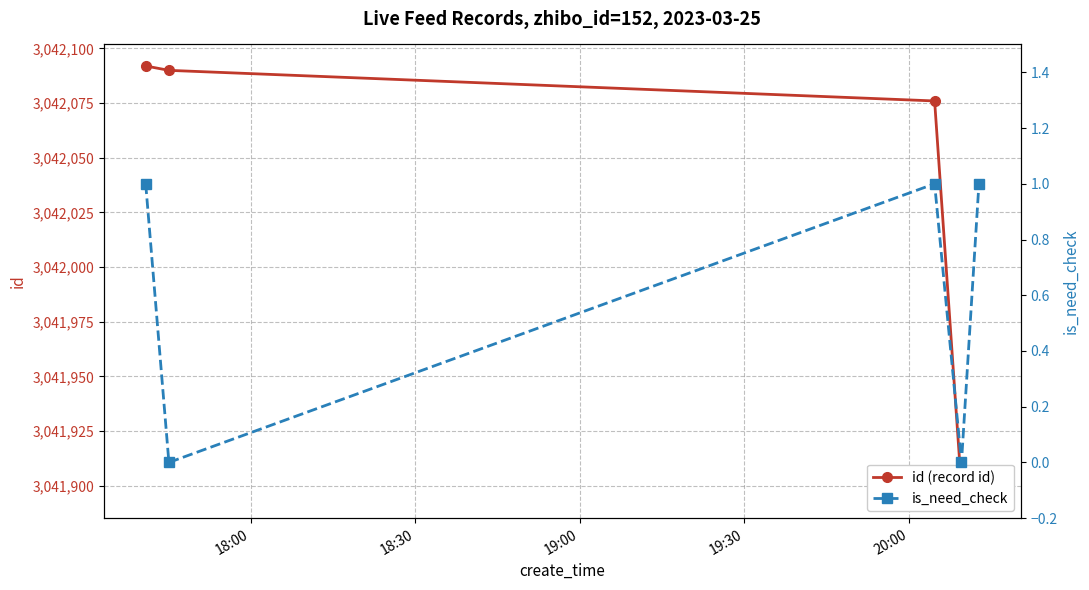

List the labels in order of is_need_check value, largest first.

18:00, 19:00, 20:00, 18:30, 19:30